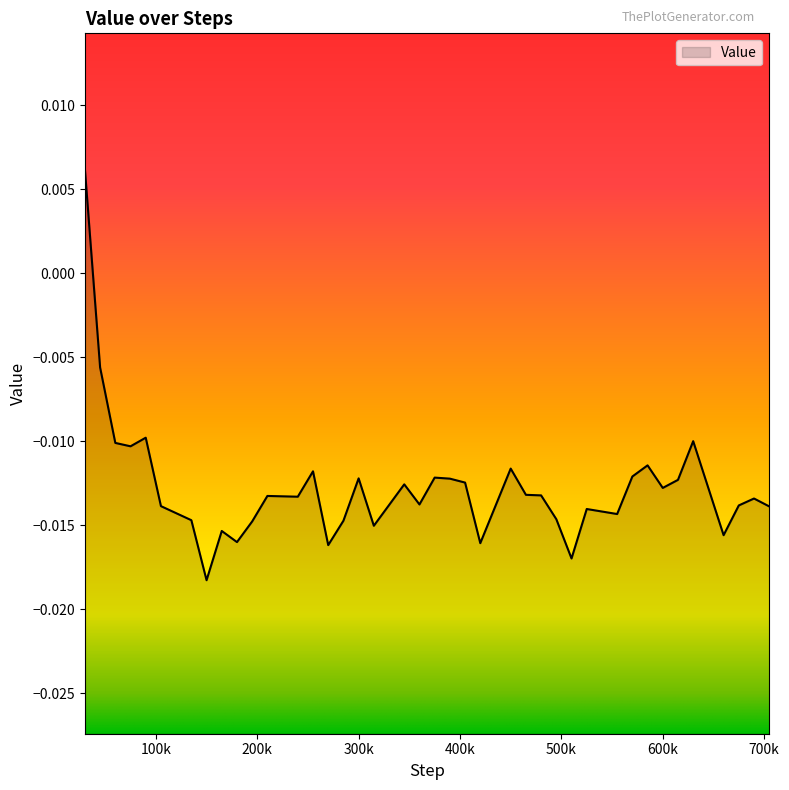

Which label corresponds to the largest value in the chart?

30000